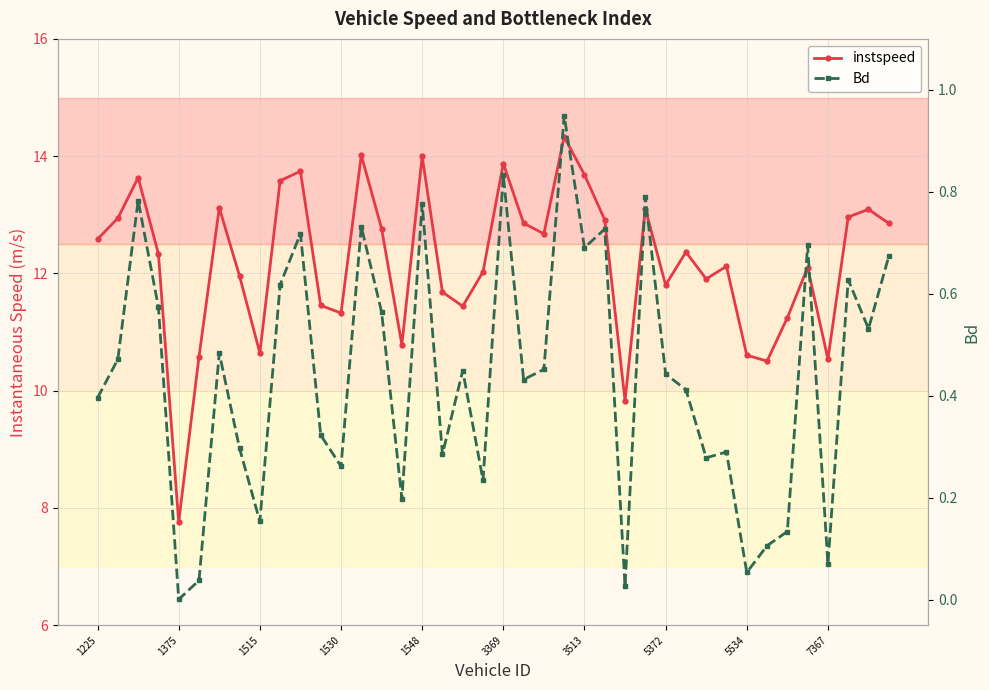

What is the difference between the maximum and minimum values in the instspeed series?

6.6